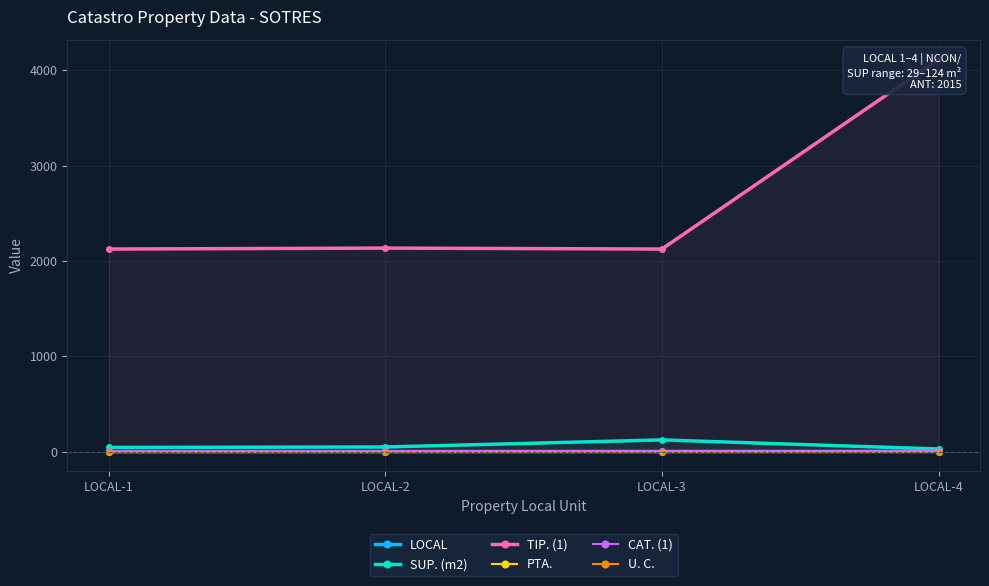

How many interior local valleys does the TIP. (1) series have?

1